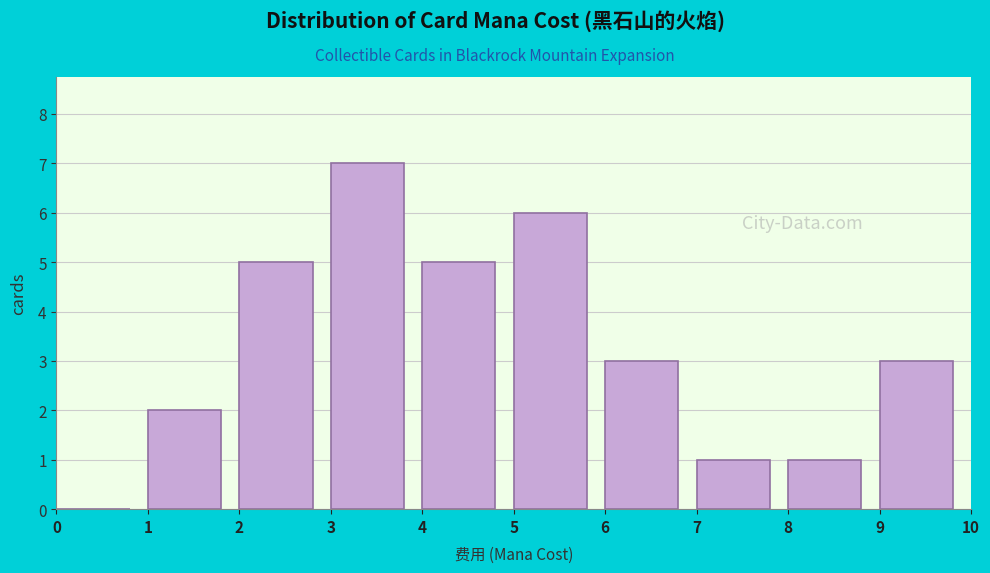

Reading left to right, extract all data points from this chart.

0=0	1=2	2=5	3=7	4=5	5=6	6=3	7=1	8=1	9=3